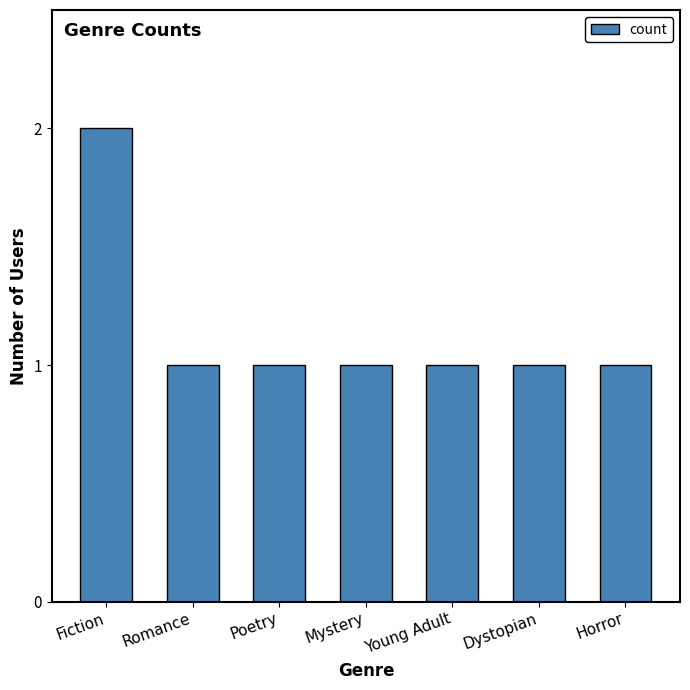

What is the approximate value at Young Adult?

1